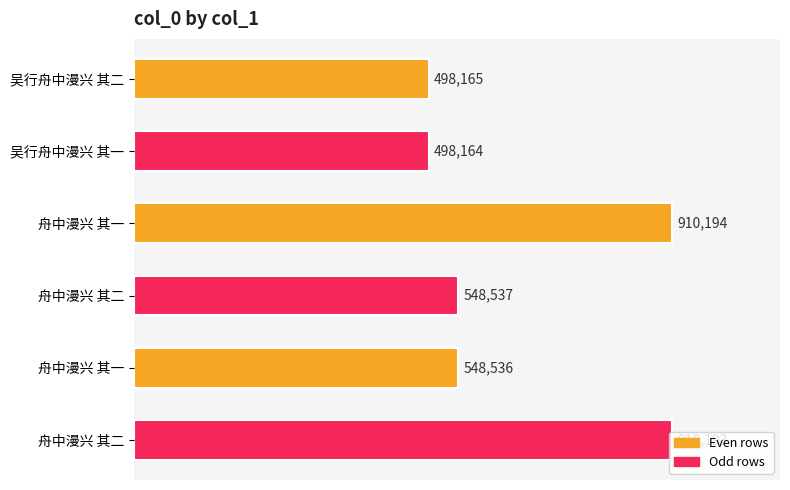

Does the chart contain any negative values?

No